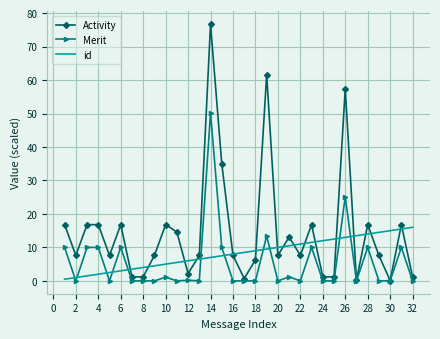

At how many categories does at least one series exceed 59?

2